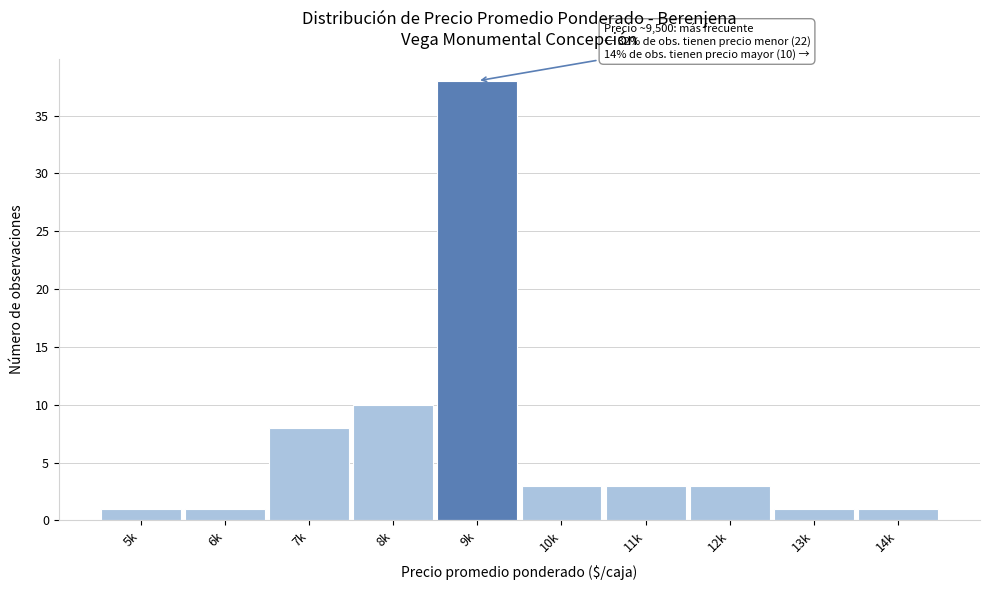

Reading left to right, transcribe all the data shown in this chart.

1	1	8	10	38	3	3	3	1	1